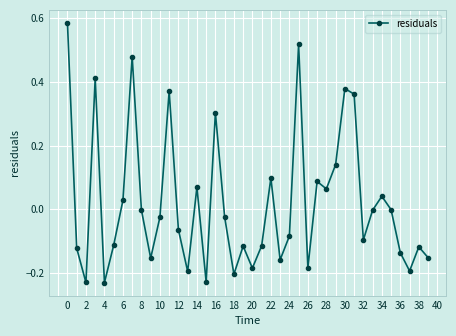

What is the sum of all values?

0.8